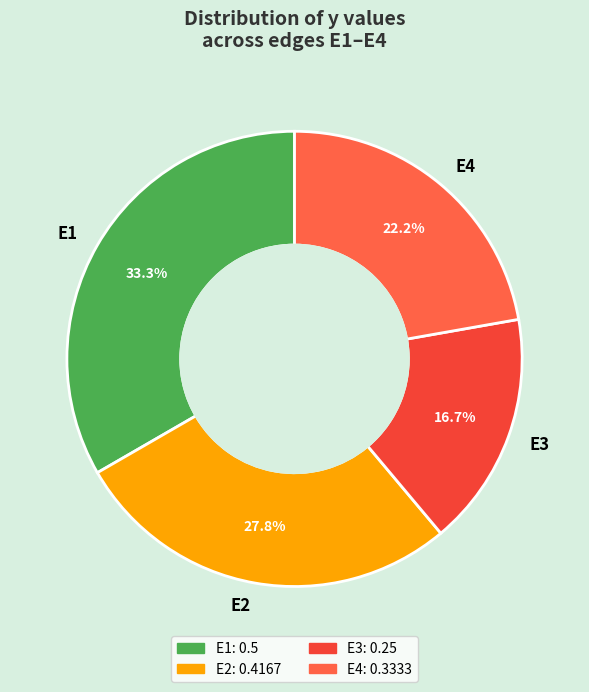

To the nearest percent, what is the average slice percentage?

25%